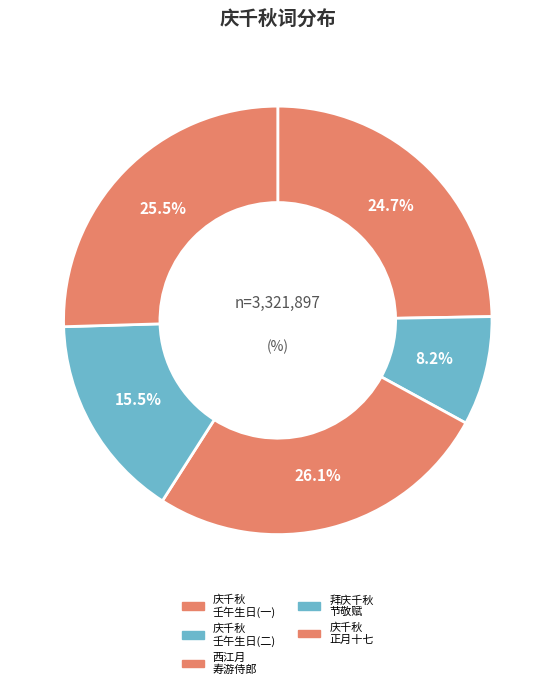

How many slices are in this pie chart?

5